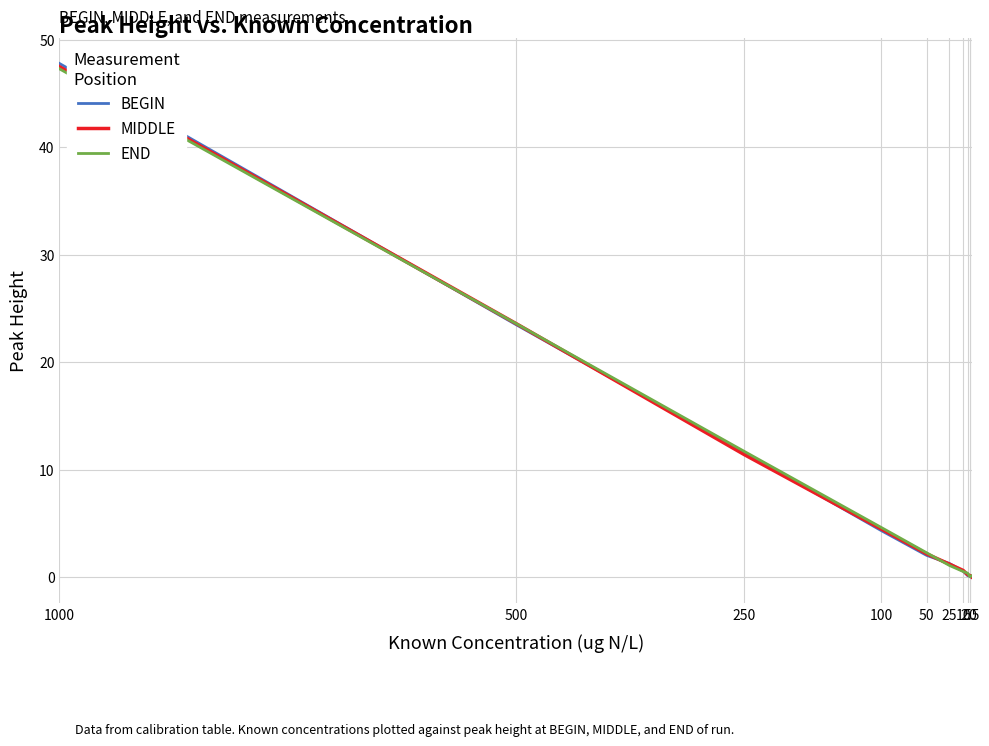

True or false: BEGIN has a value of 0.8 at 25.

False